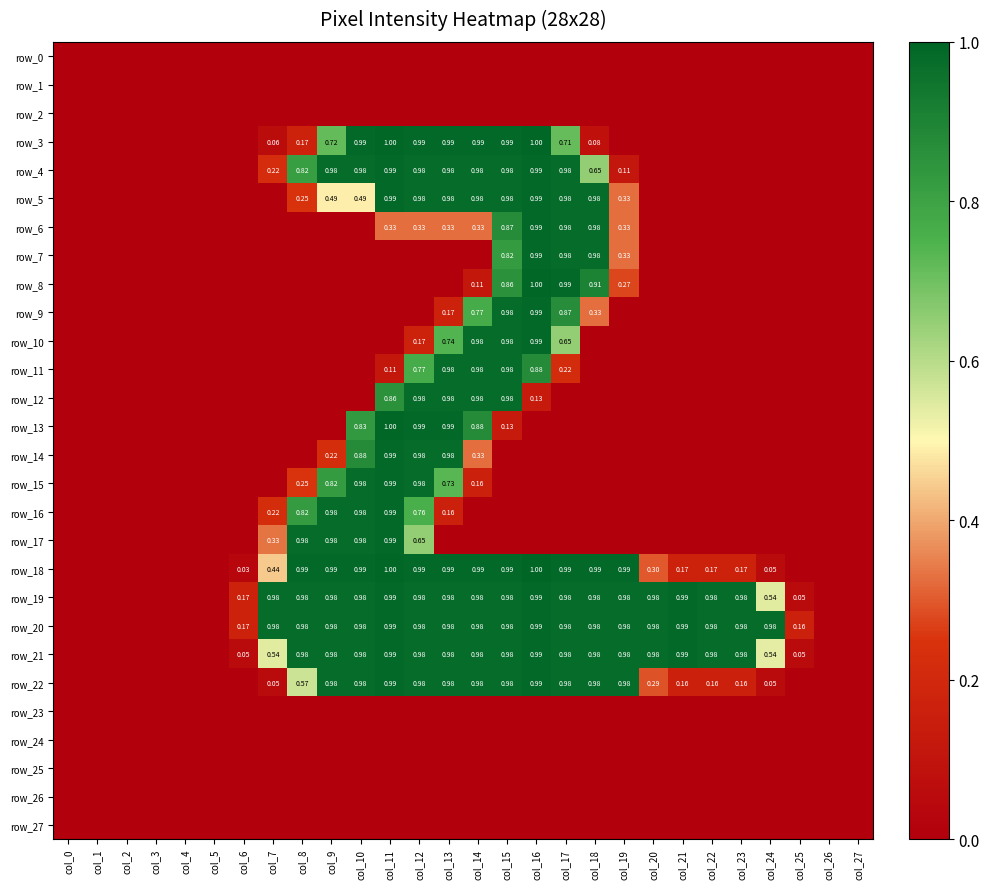

Rank the categories by row_12 value from lowest to highest.

col_0, col_1, col_2, col_3, col_4, col_5, col_6, col_7, col_8, col_9, col_10, col_17, col_18, col_19, col_20, col_21, col_22, col_23, col_24, col_25, col_26, col_27, col_16, col_11, col_12, col_13, col_14, col_15